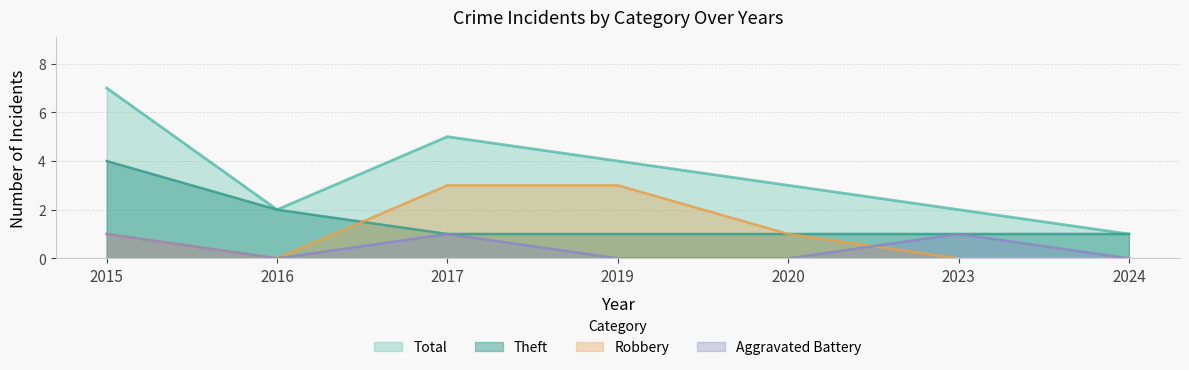

Which category has the lowest value across all series?

2016